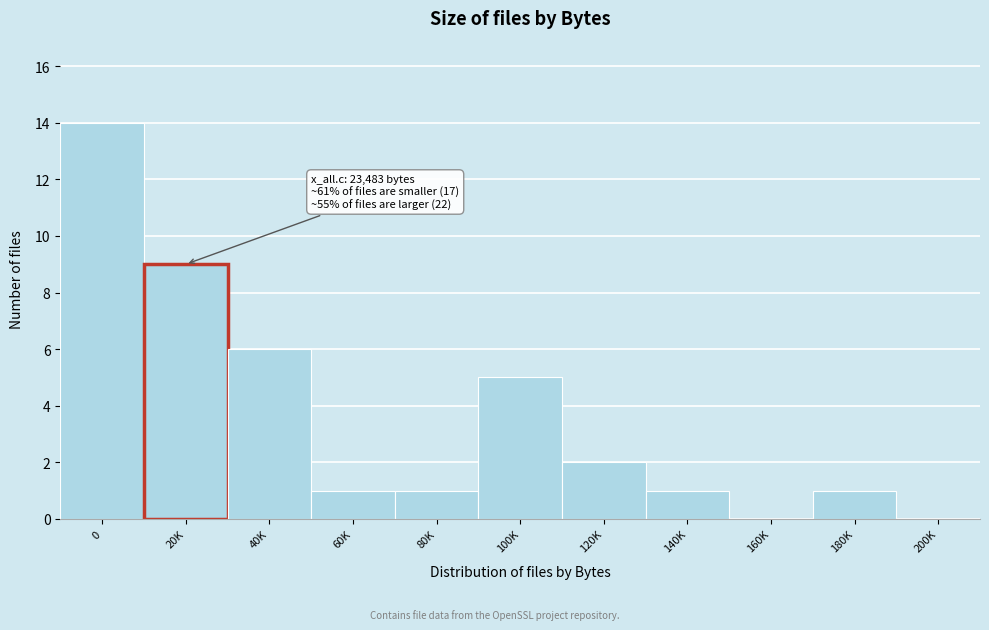

Reading right to left, list all the values displayed in this chart.

200K=0	180K=1	160K=0	140K=1	120K=2	100K=5	80K=1	60K=1	40K=6	20K=9	0=14